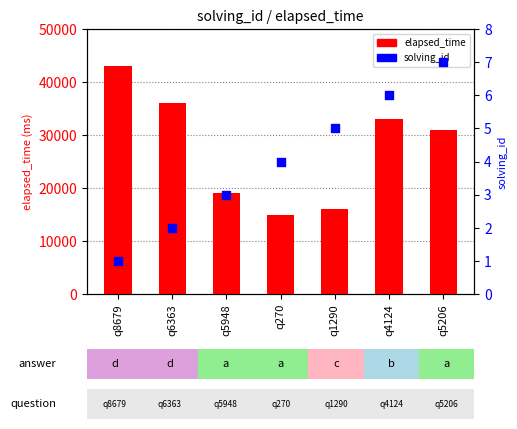

Which series has the largest total across all categories?

elapsed_time